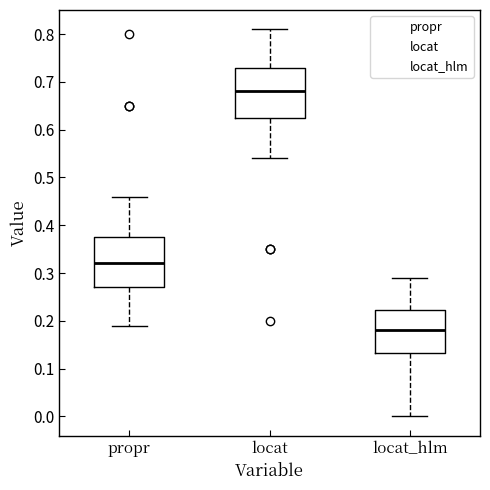

Where does the median line of the box for propr sit on the y-axis? The values are not printed on the chart, so give them approximately, as read against the axis.

0.32